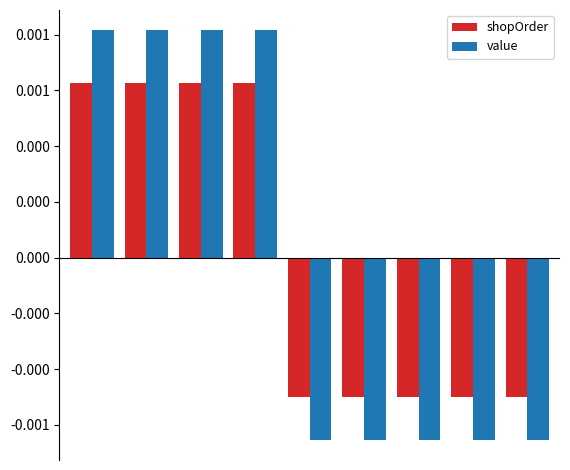

Are the bars horizontal?

No